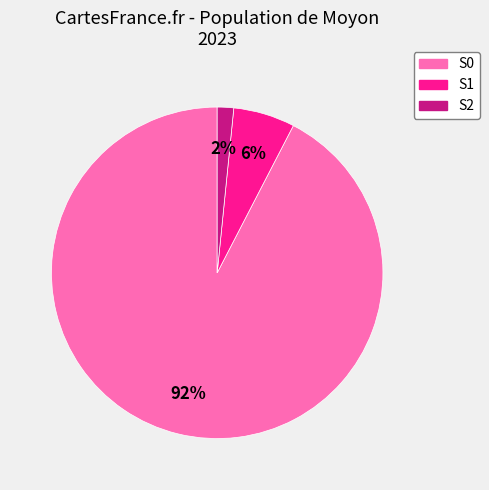

How many slices are in this pie chart?

3